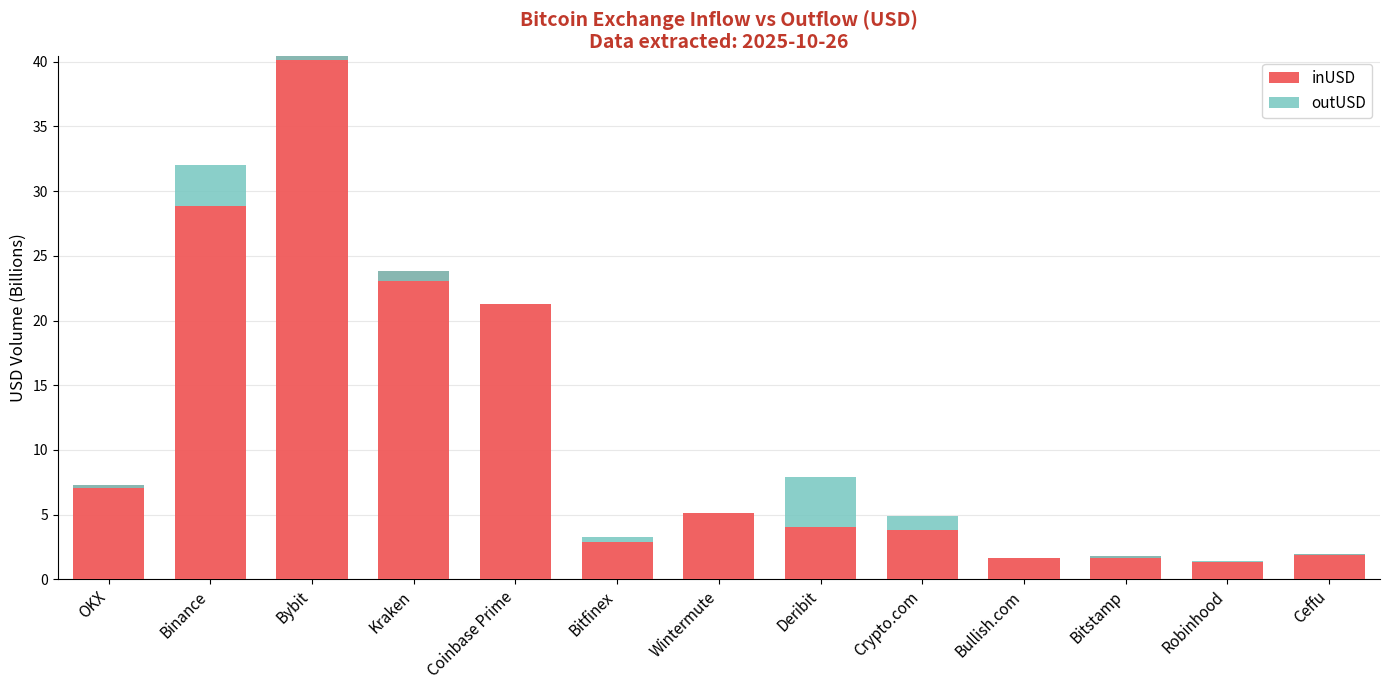

What is the lowest value of the inUSD series?

1.3